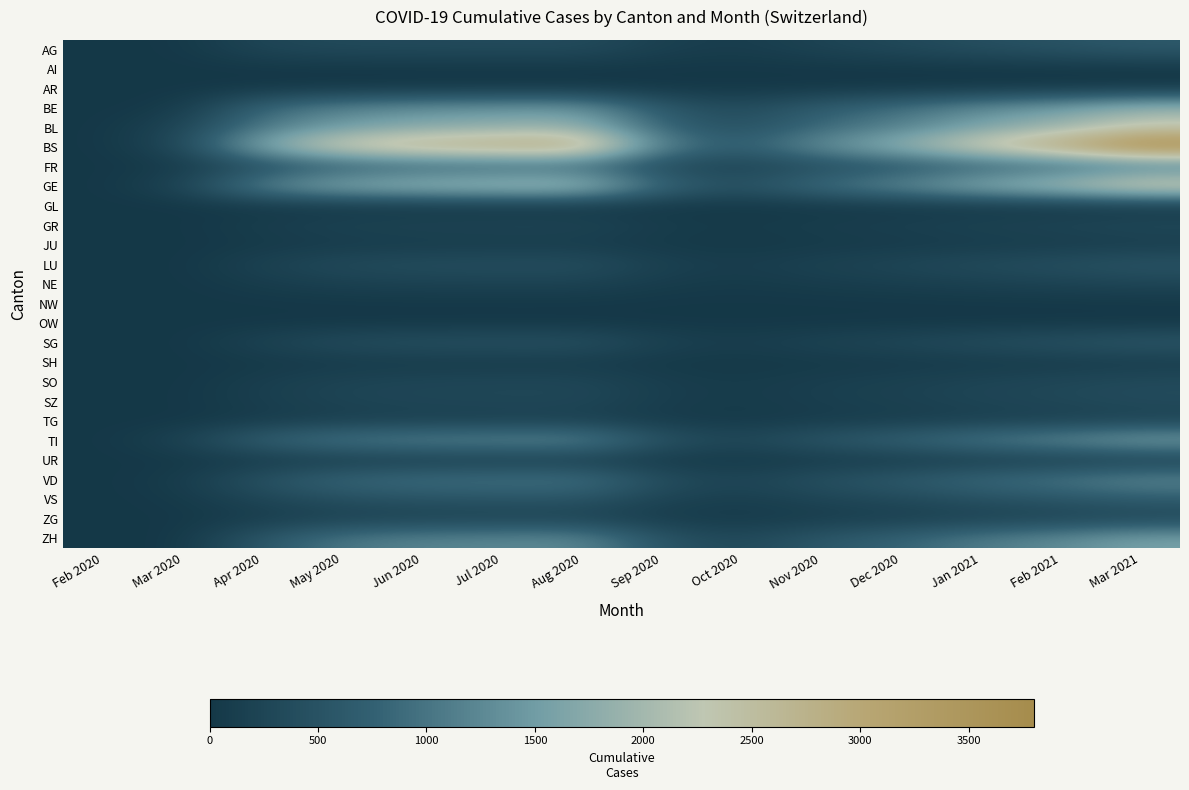

Which category has the highest value across all series?

Mar 2021